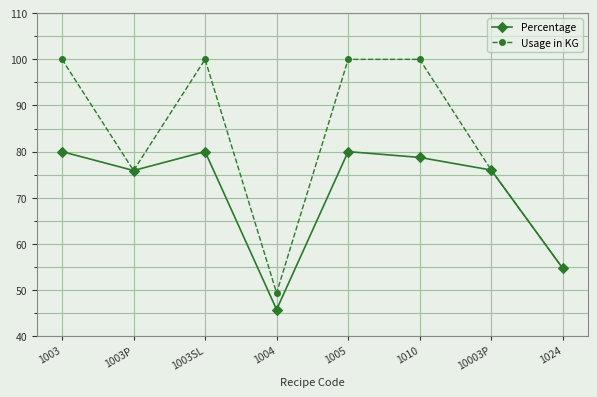

Does the chart have visible grid lines?

Yes